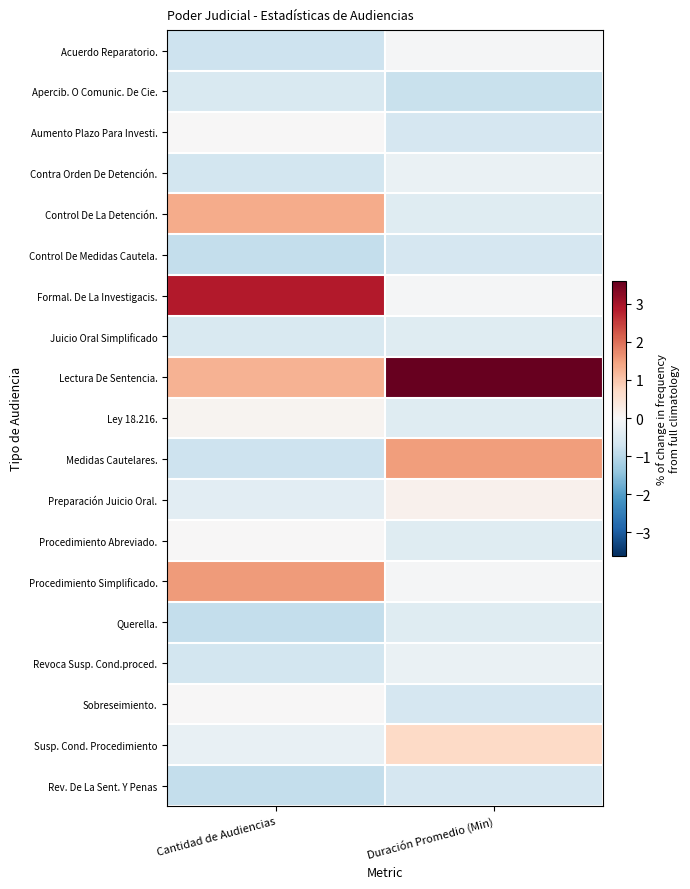

List the series in order of their peak value, highest first.

Lectura De Sentencia., Formal. De La Investigacis., Procedimiento Simplificado., Medidas Cautelares., Control De La Detención., Susp. Cond. Procedimiento, Preparación Juicio Oral., Ley 18.216., Aumento Plazo Para Investi., Procedimiento Abreviado., Sobreseimiento., Acuerdo Reparatorio., Contra Orden De Detención., Revoca Susp. Cond.proced., Juicio Oral Simplificado, Querella., Apercib. O Comunic. De Cie., Control De Medidas Cautela., Rev. De La Sent. Y Penas